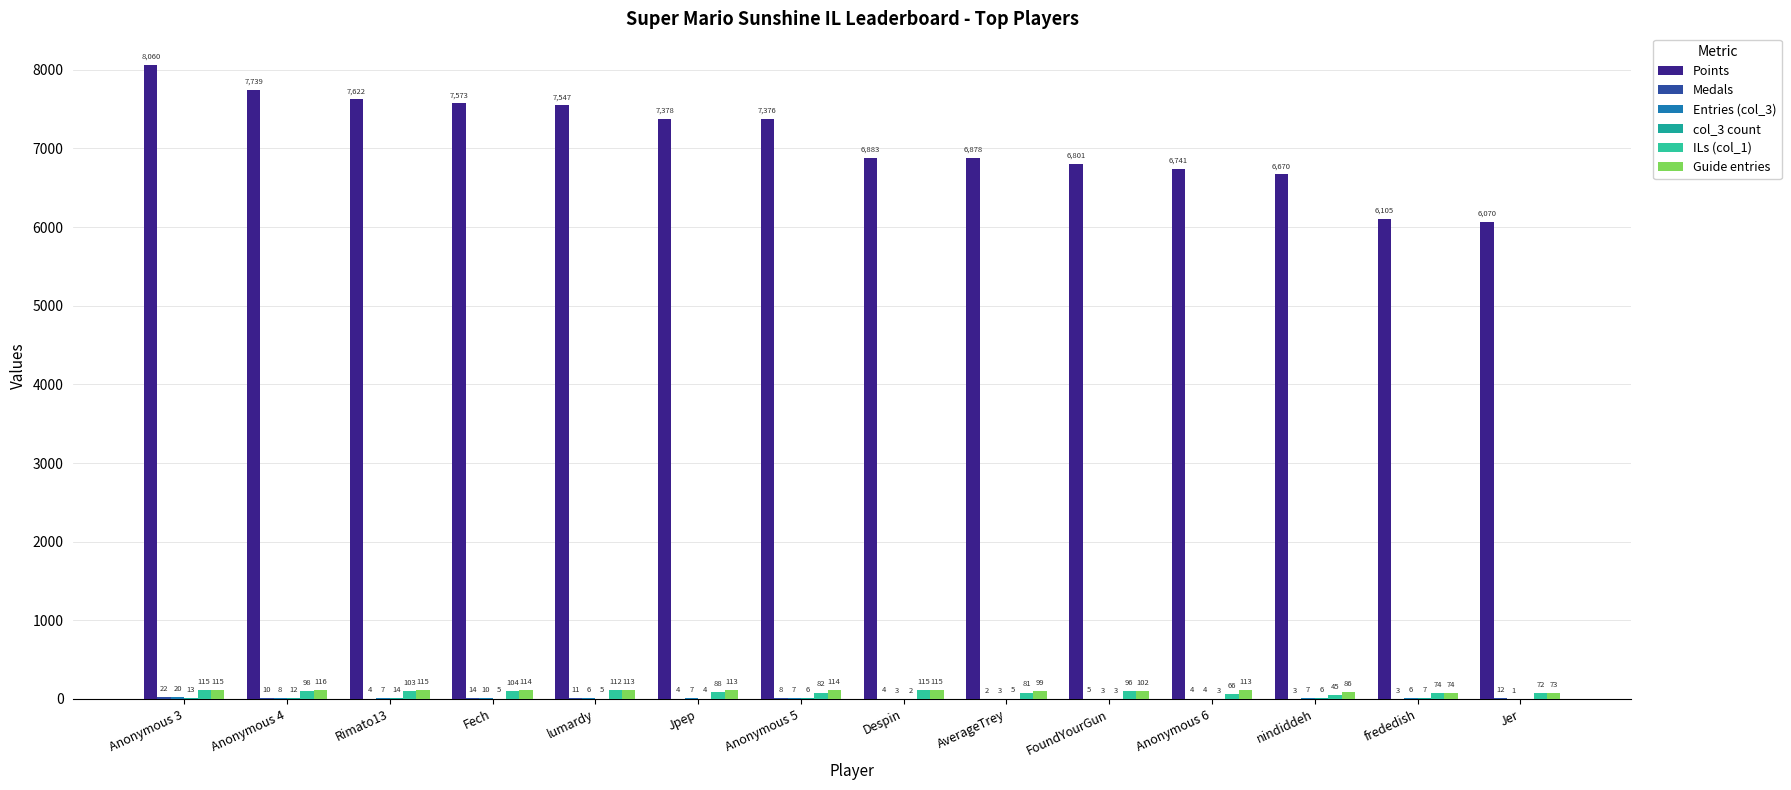

What is the difference between the highest and lowest values at Fech?

7568